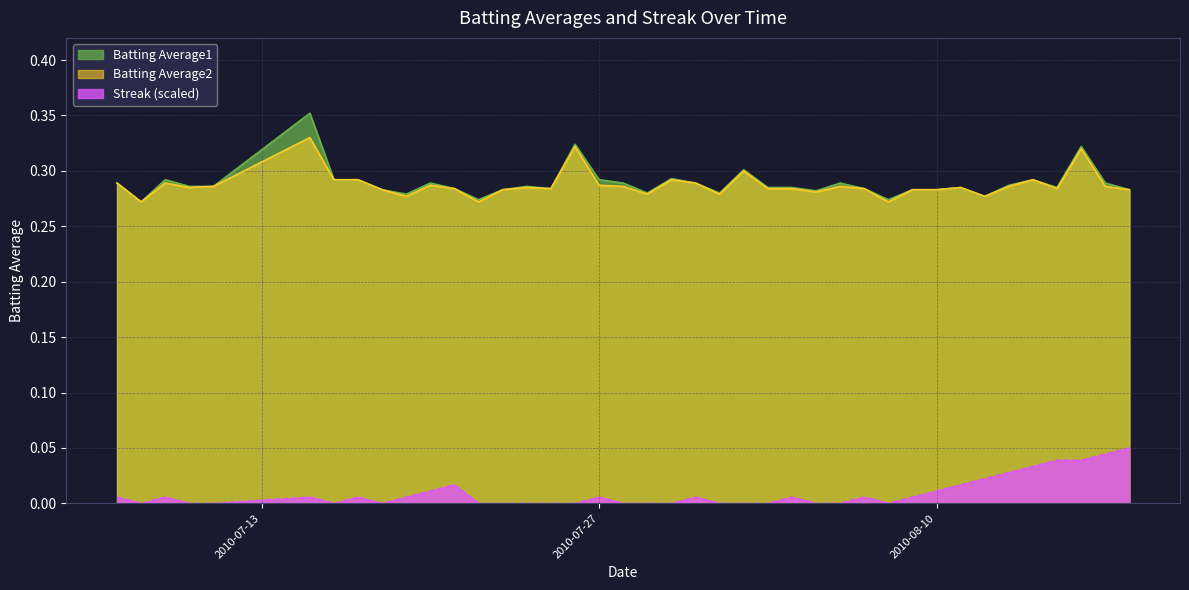

What position from the right is 2010-07-22?

28